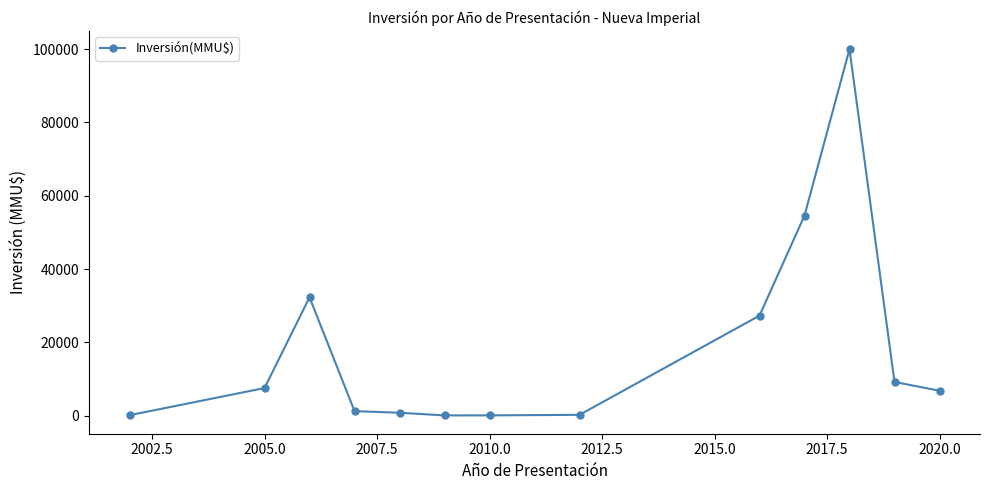

What is the maximum value shown in the chart?

100000